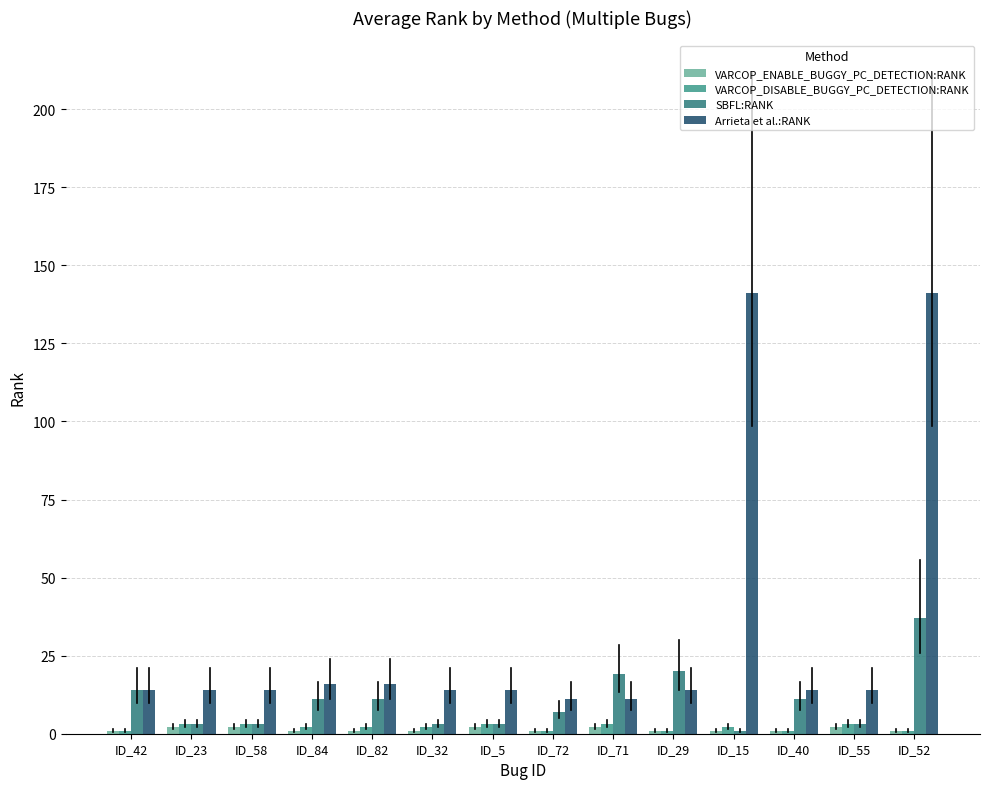

How many bars are there in total?

56